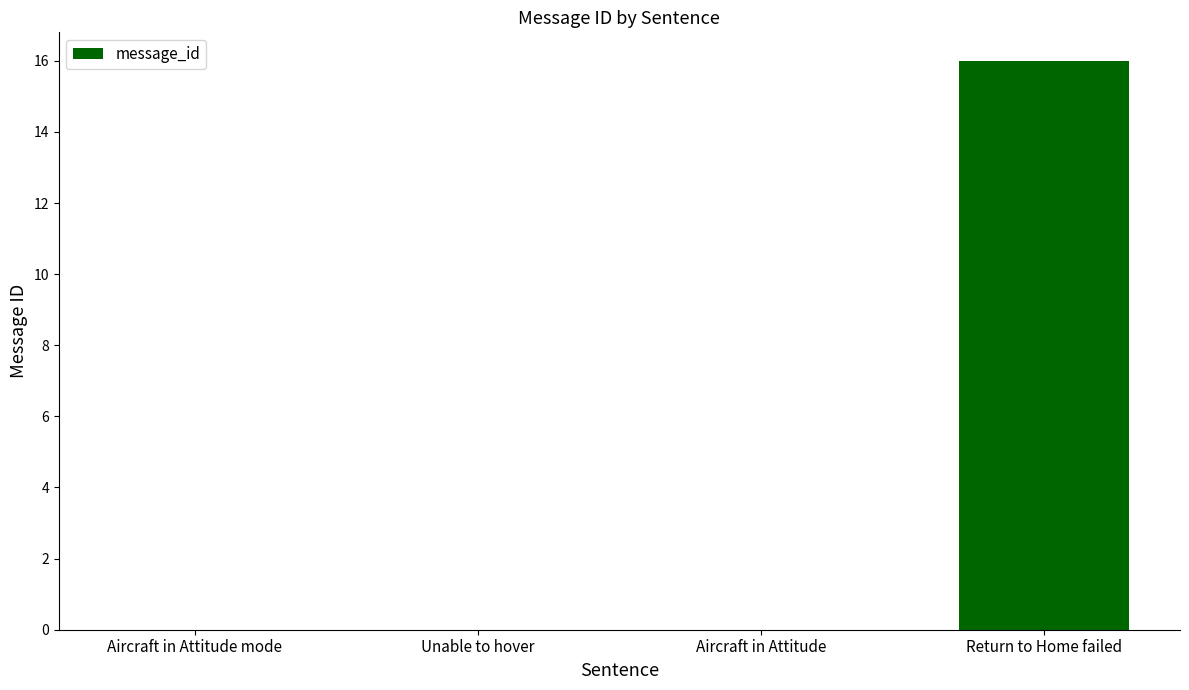

What is the average value?

4